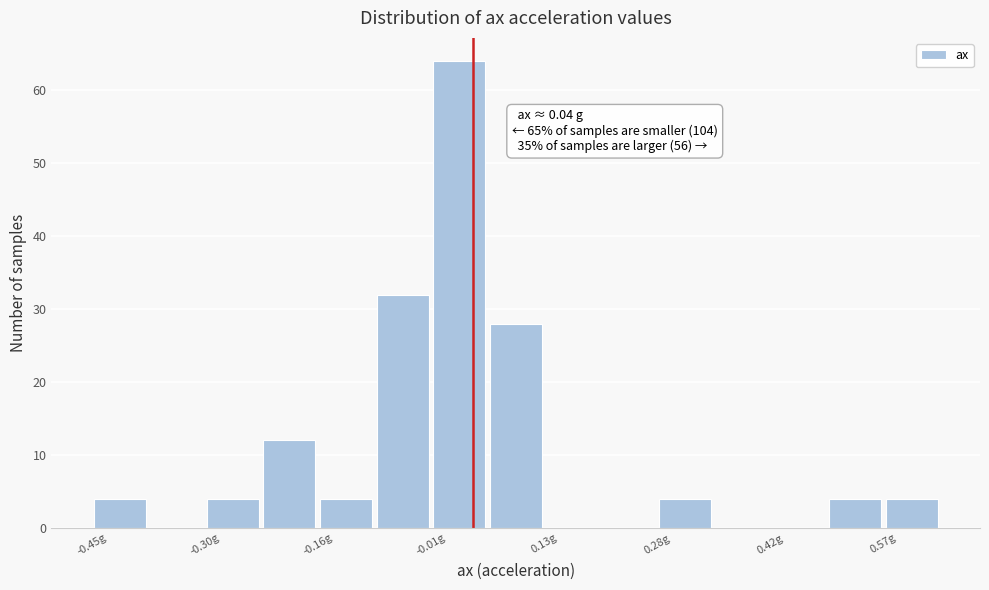

Read against the x-axis, roughly where is the centre of the tallest bar?

0.02